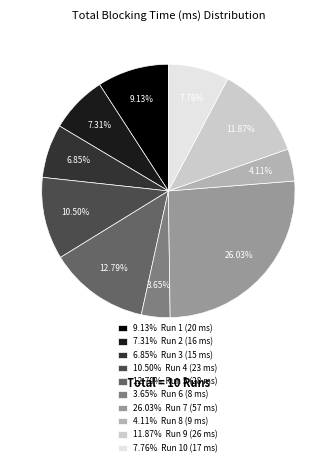

What is the ratio of the value at 4.11% Run 8 (9 ms) to the value at 3.65% Run 6 (8 ms)?

1.1